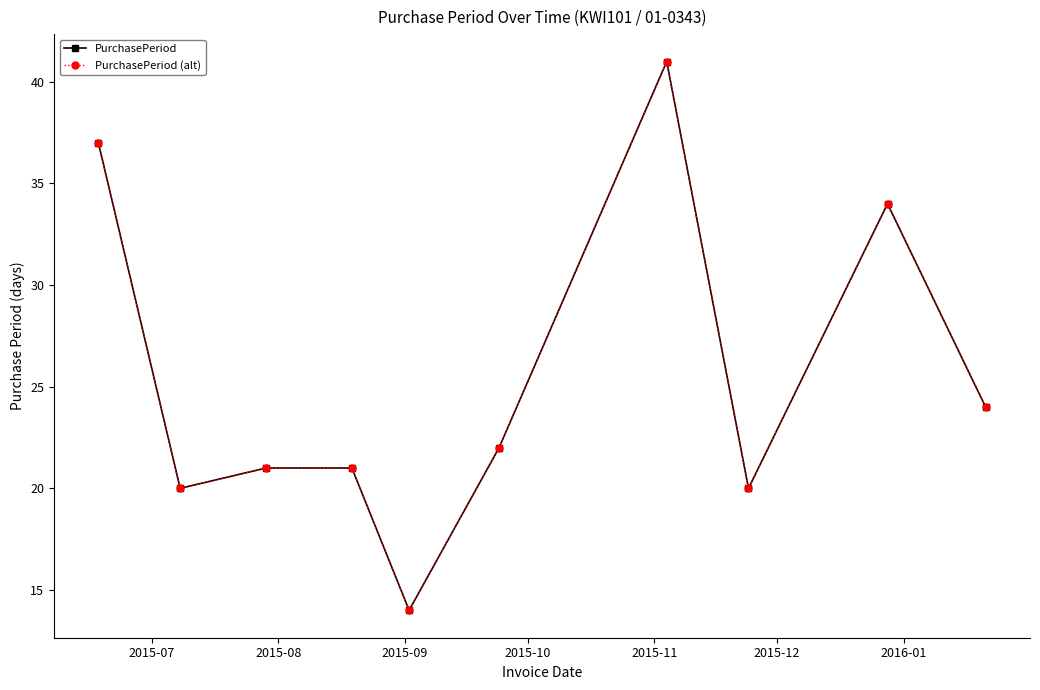

List the series in order of their peak value, highest first.

PurchasePeriod, PurchasePeriod (alt)